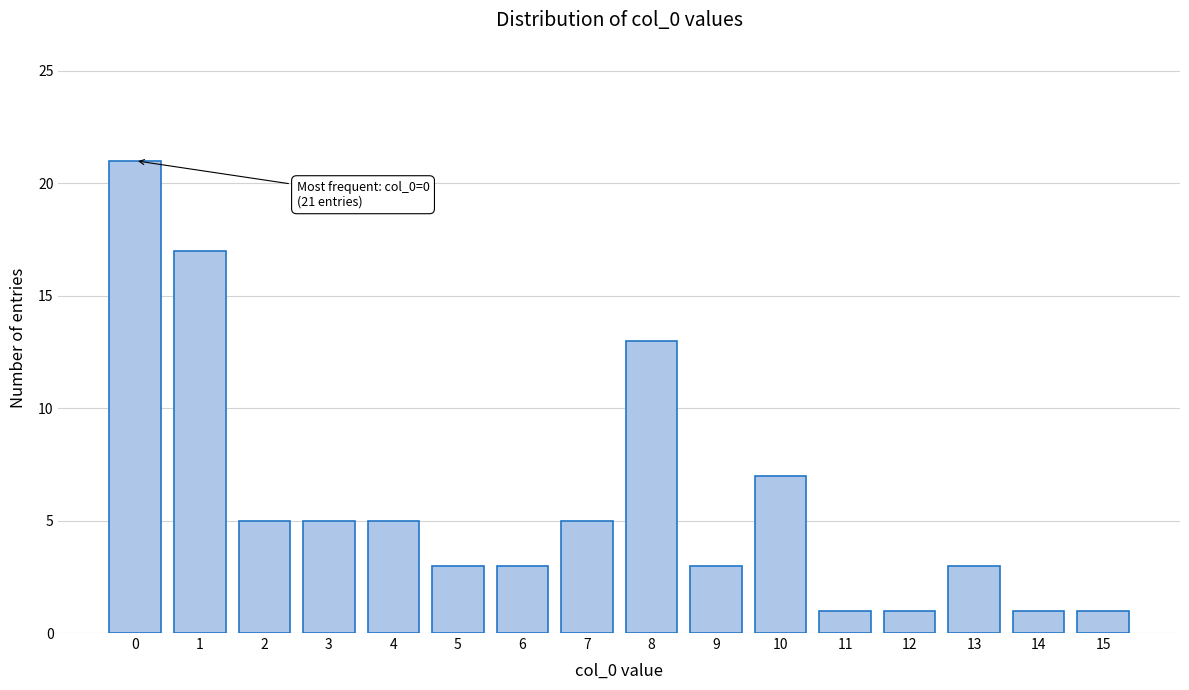

Reading left to right, list all the values displayed in this chart.

0=21	1=17	2=5	3=5	4=5	5=3	6=3	7=5	8=13	9=3	10=7	11=1	12=1	13=3	14=1	15=1